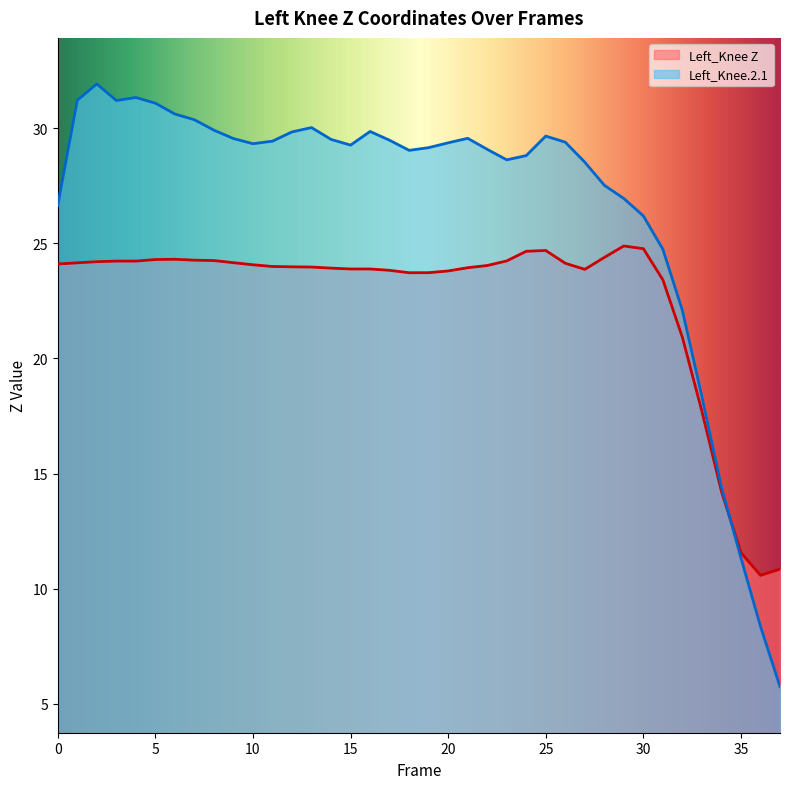

Between 14 and 19, which series saw the biggest shift?

Left_Knee.2.1